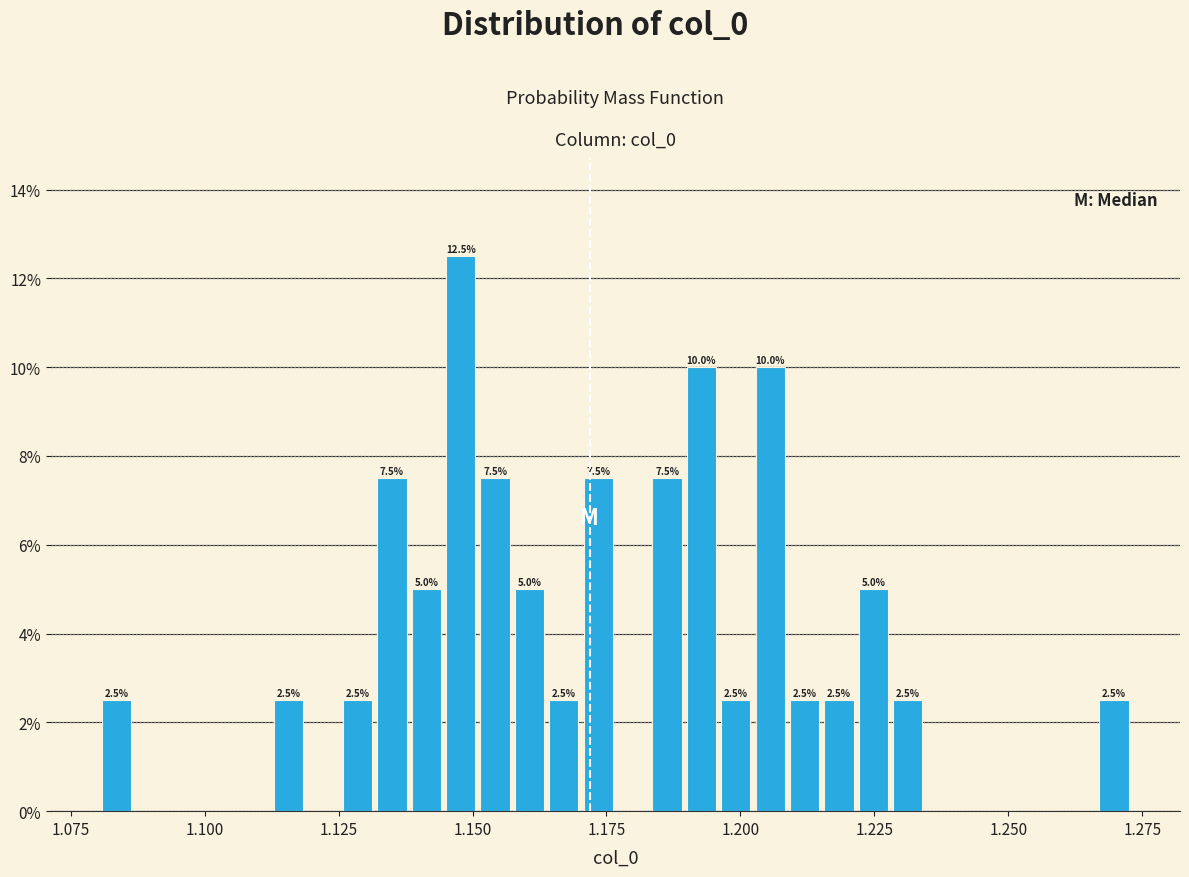

Read against the x-axis, roughly where is the centre of the tallest bar?

1.150